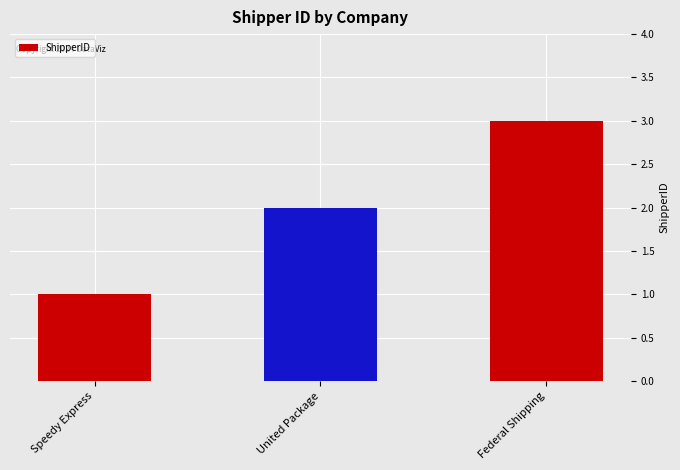

Rank the categories by value from lowest to highest.

Speedy Express, United Package, Federal Shipping